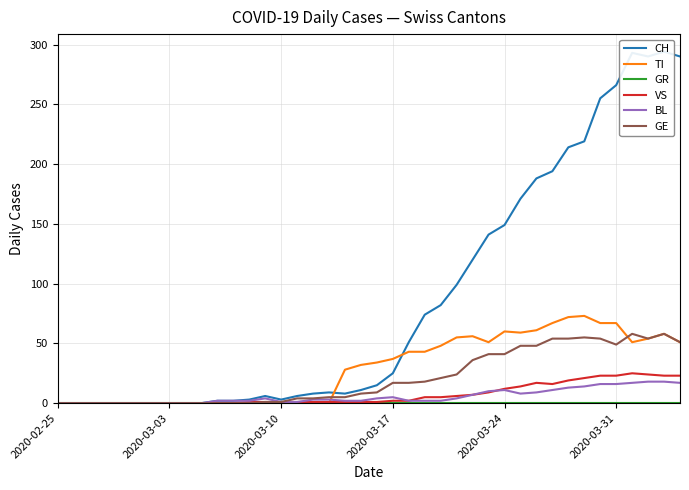

The GE series shows 17 at 2020-03-17. True or false?

True